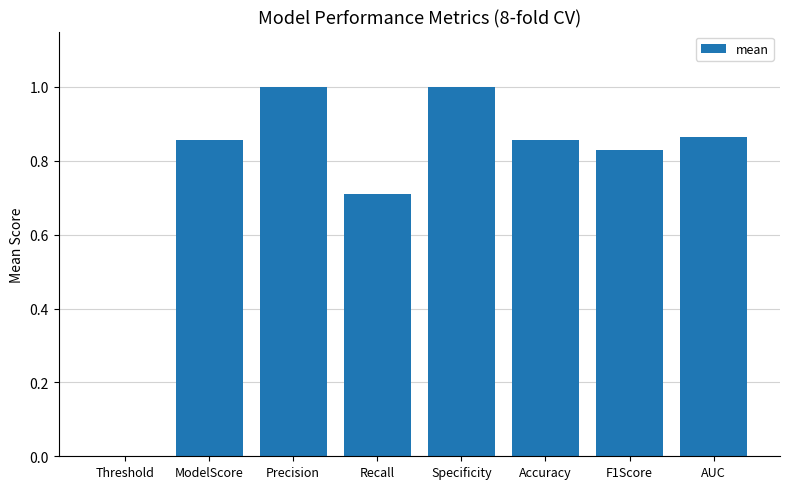

The value at Recall is 0.7. True or false?

True